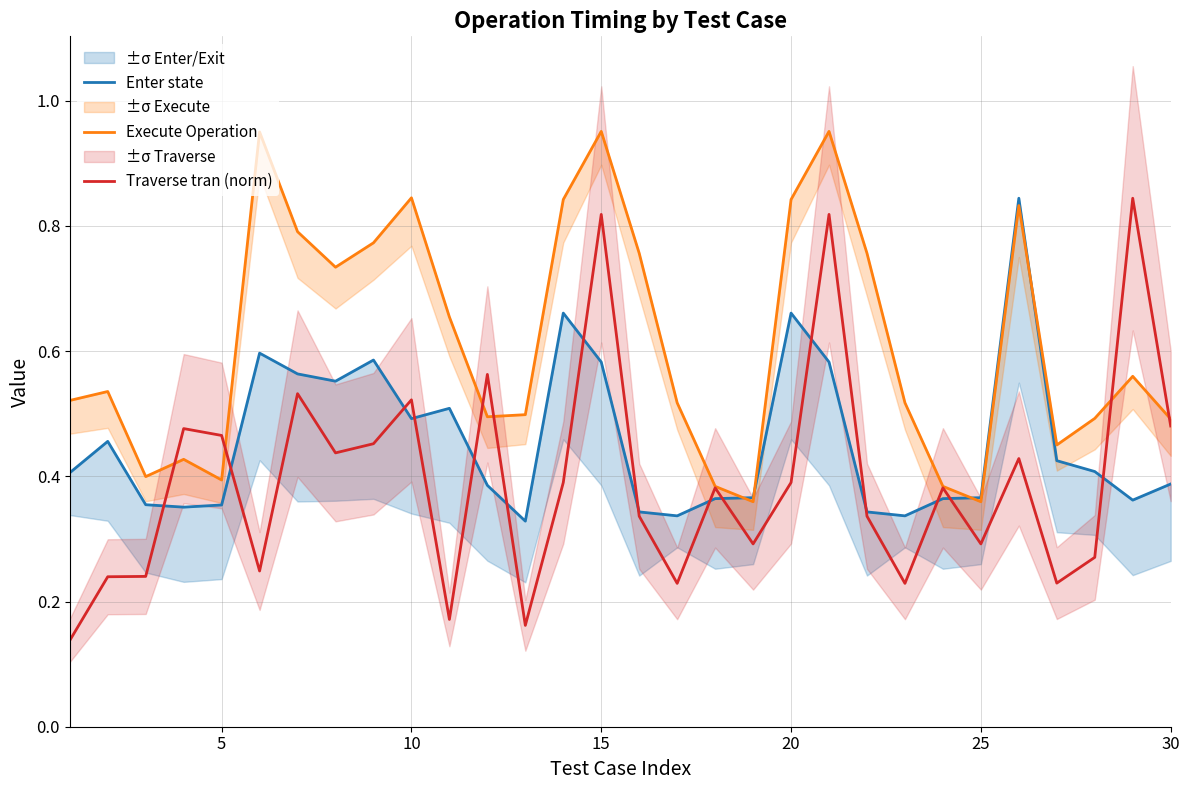

Which series has the widest spread of values?

Traverse tran (norm)